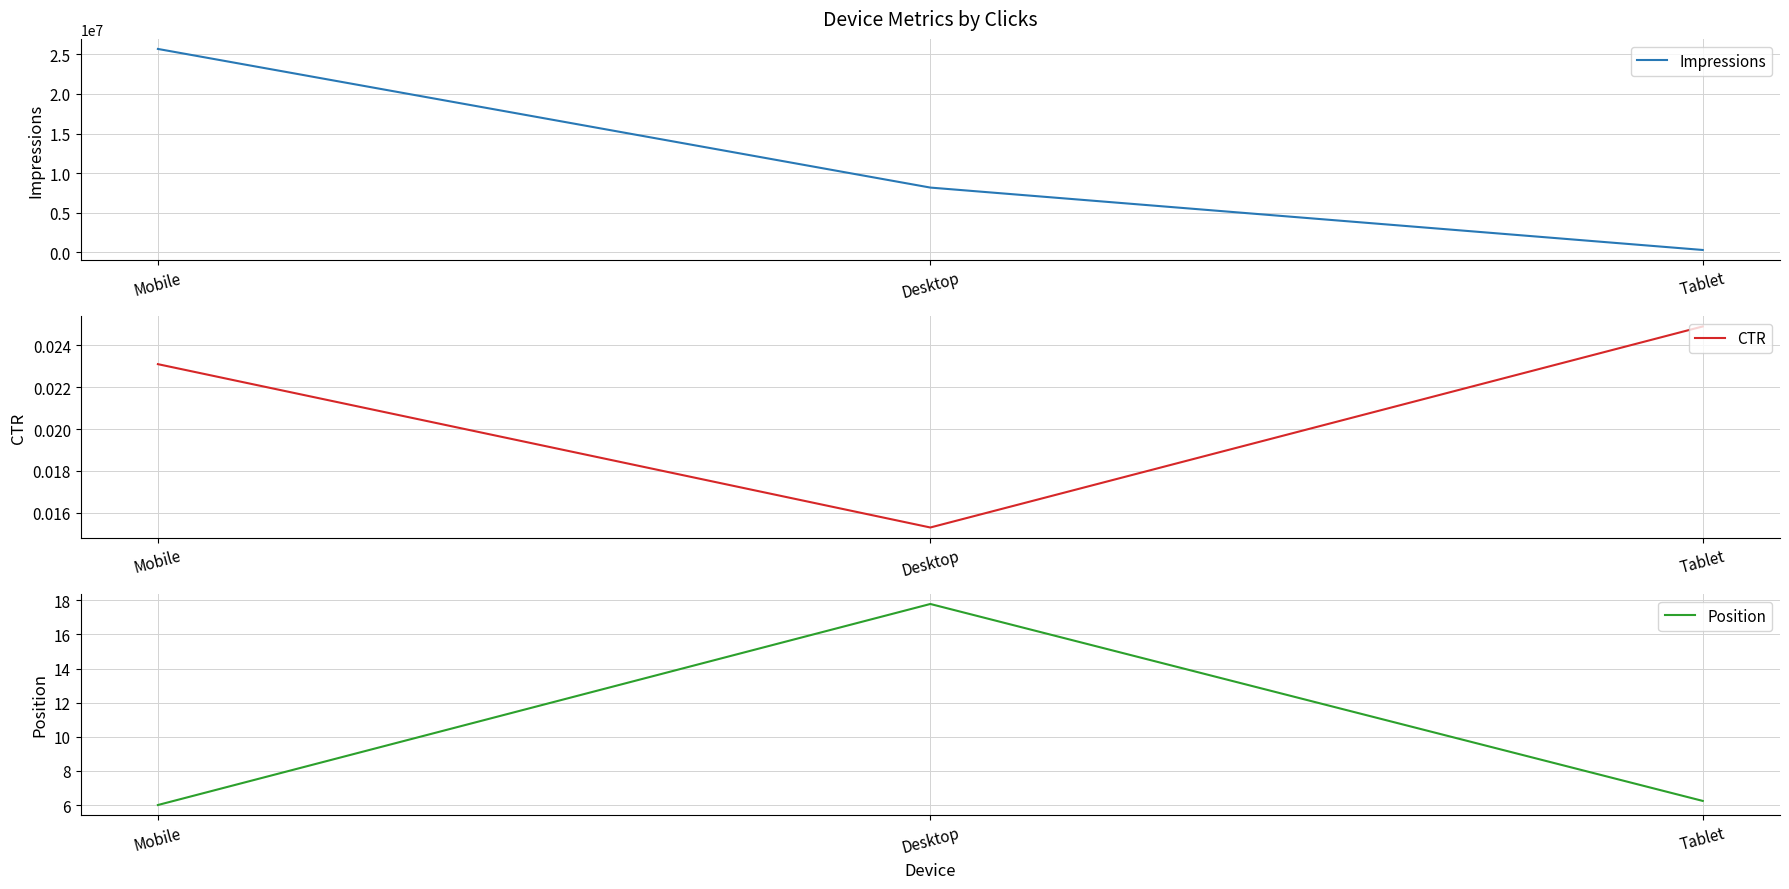

The value of CTR at Mobile is 0.0. True or false?

True